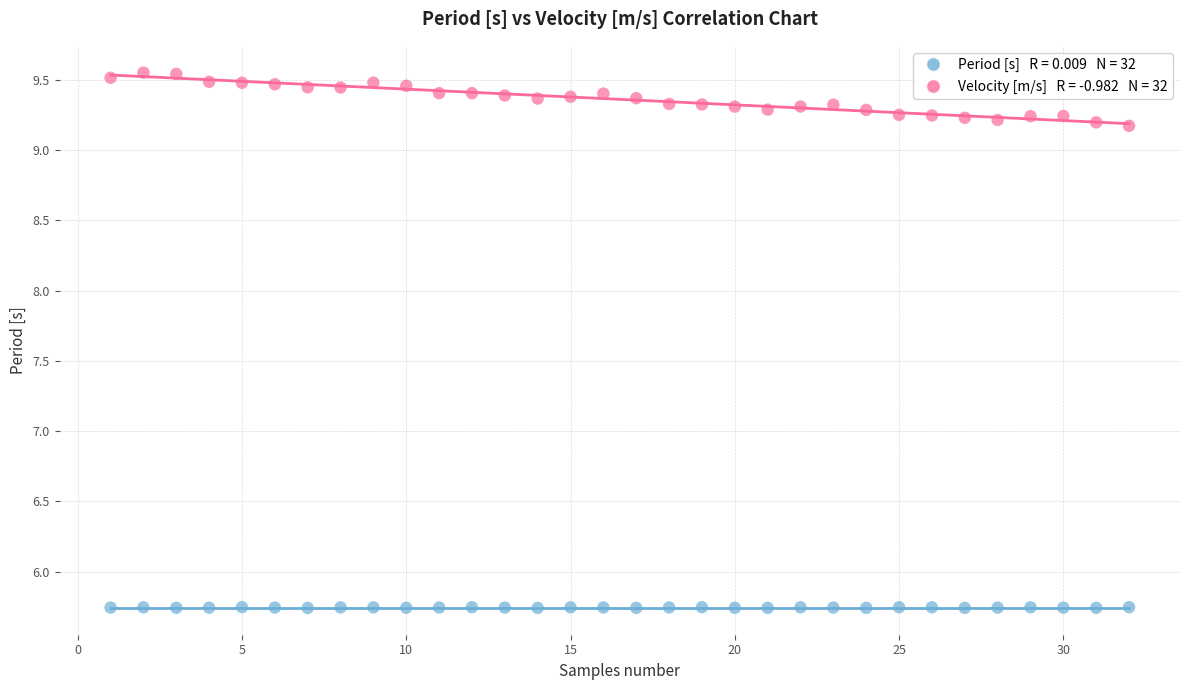

Across all data points, what is the range of Y values (max minus min)?

3.8